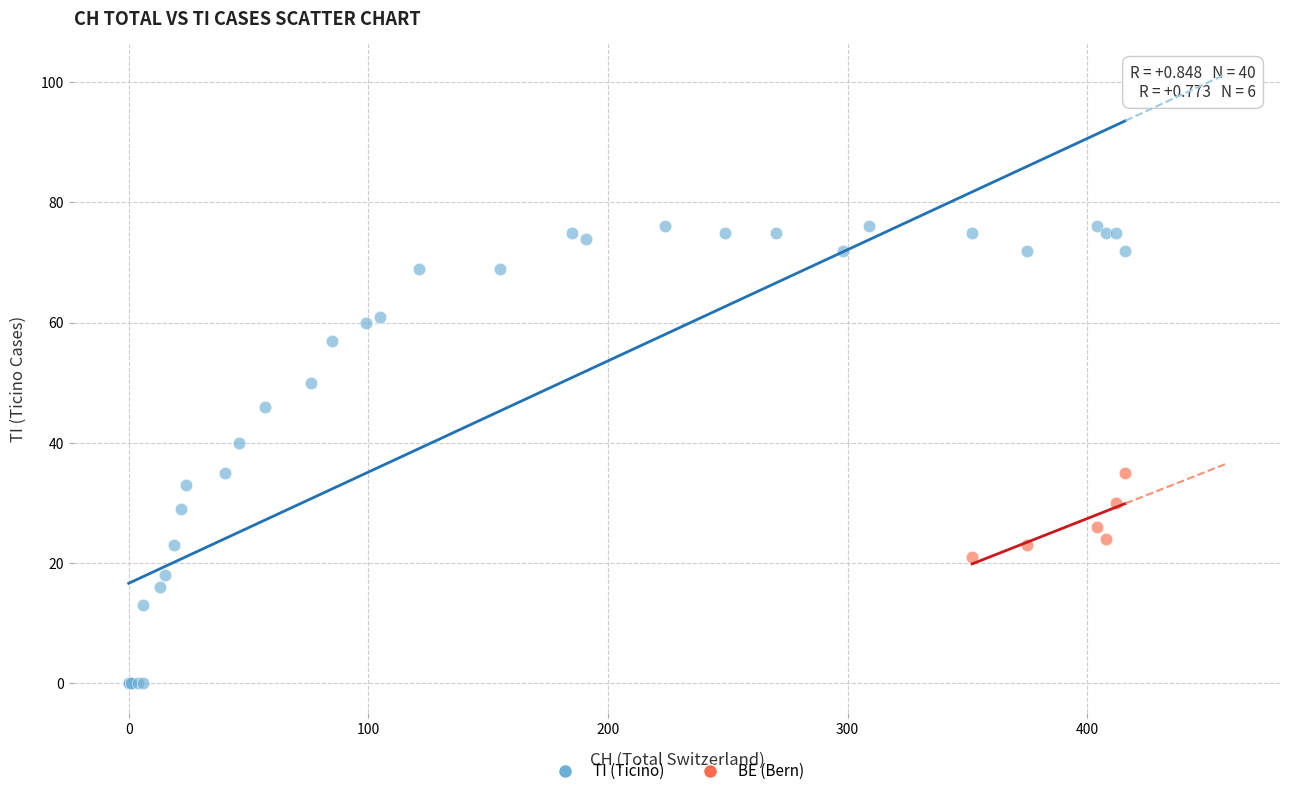

Which series contains the highest Y value?

TI (Ticino)